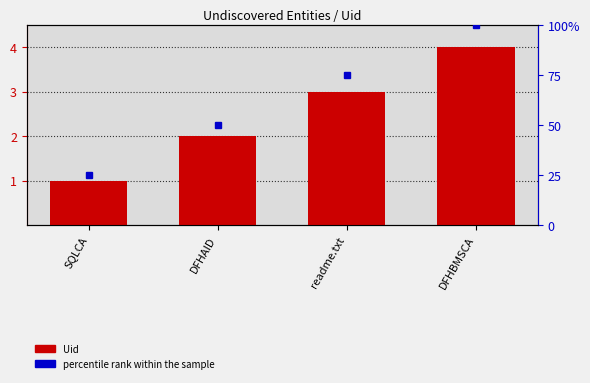

Which series has the largest total across all categories?

percentile rank within the sample